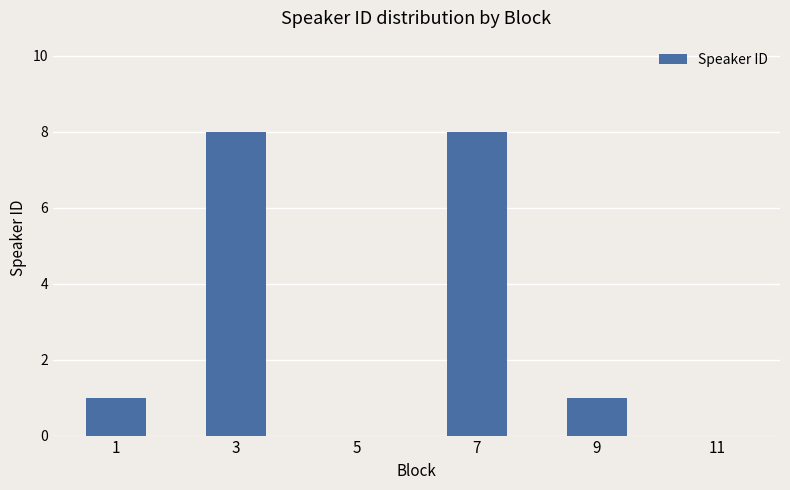

Read the value at 7.

8